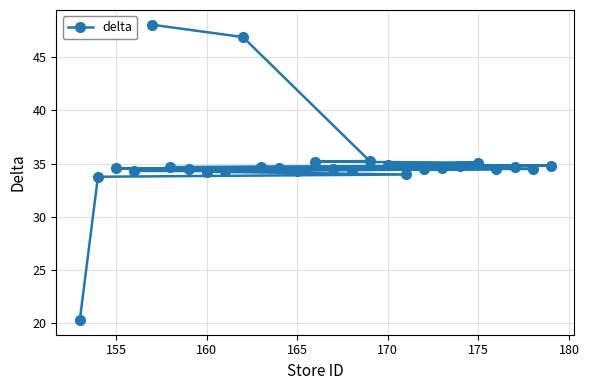

The value at 175 is 35.1. True or false?

True